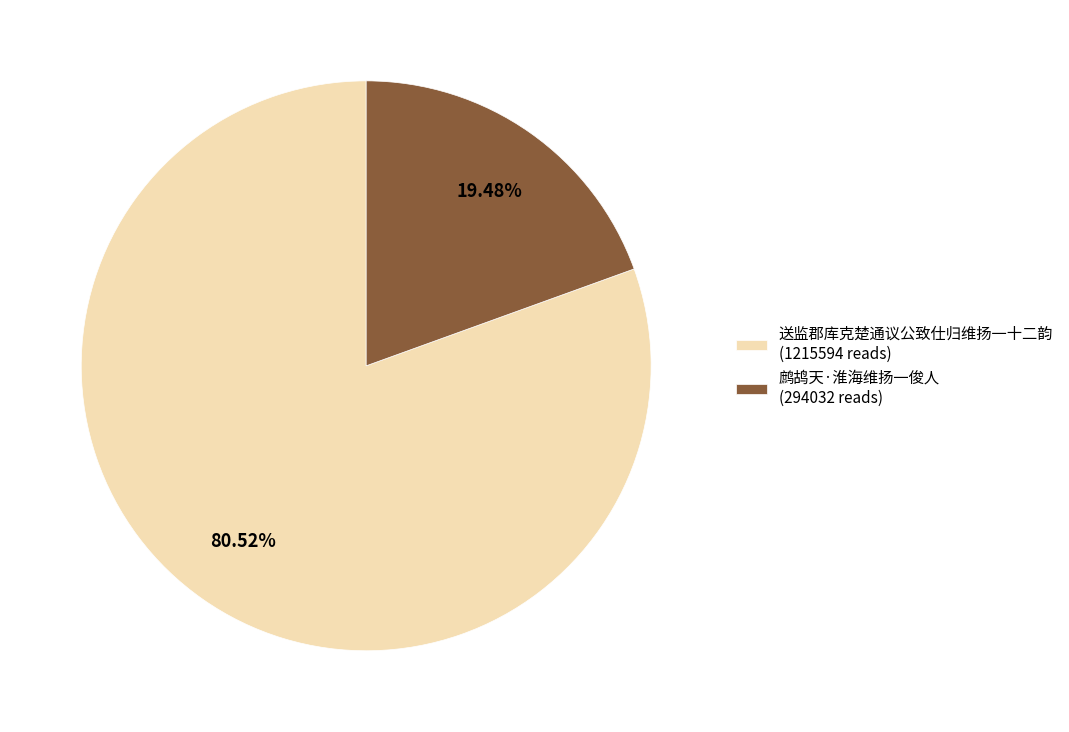

What percentage do 送监郡库克楚通议公致仕归维扬一十二韵 and 鹧鸪天·淮海维扬一俊人 together represent?

100.0%